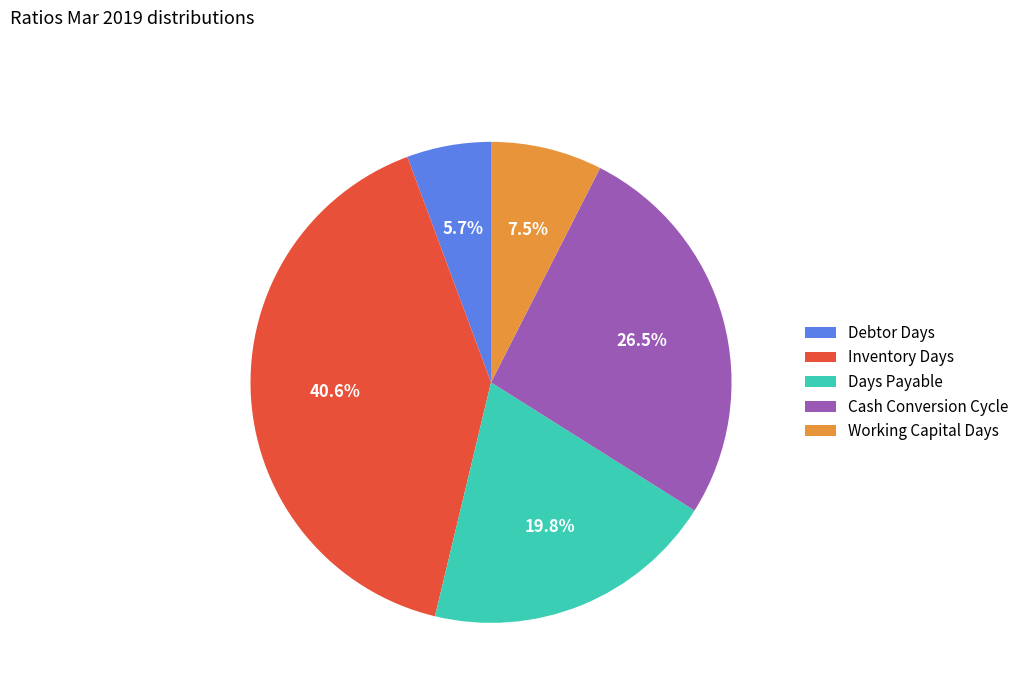

What is the largest slice in the pie chart?

Inventory Days